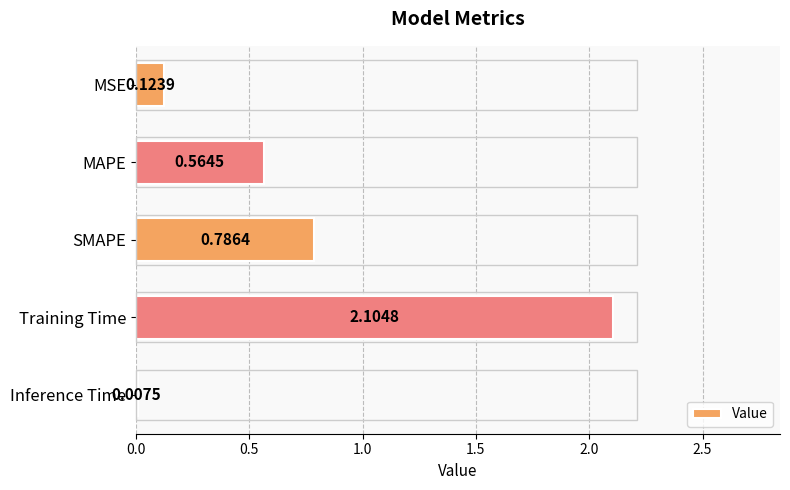

Between SMAPE and MSE, which is larger?

SMAPE